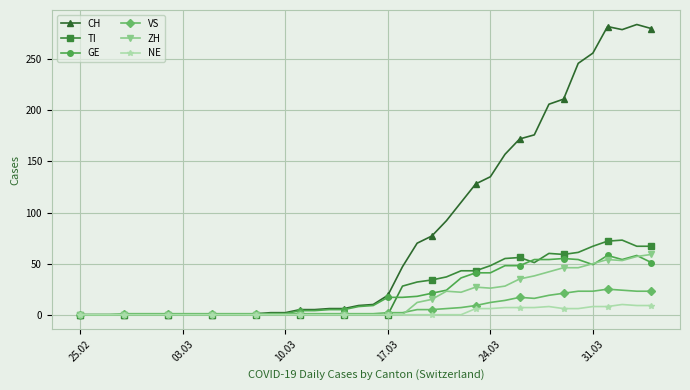

What is the maximum value shown in the chart?

284